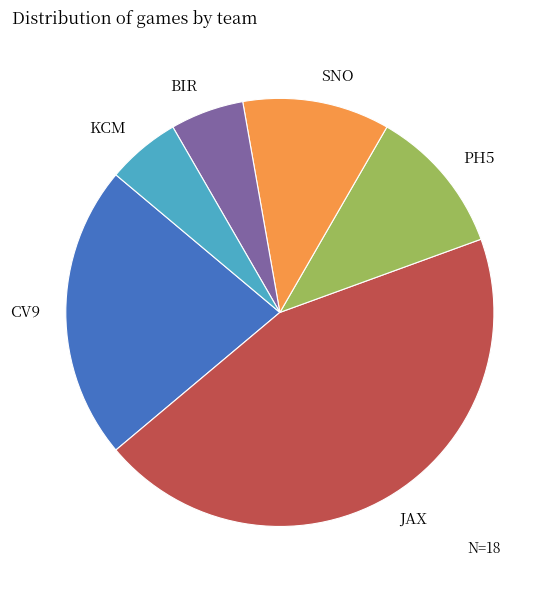

Do BIR and SNO together represent more than half of the pie?

No